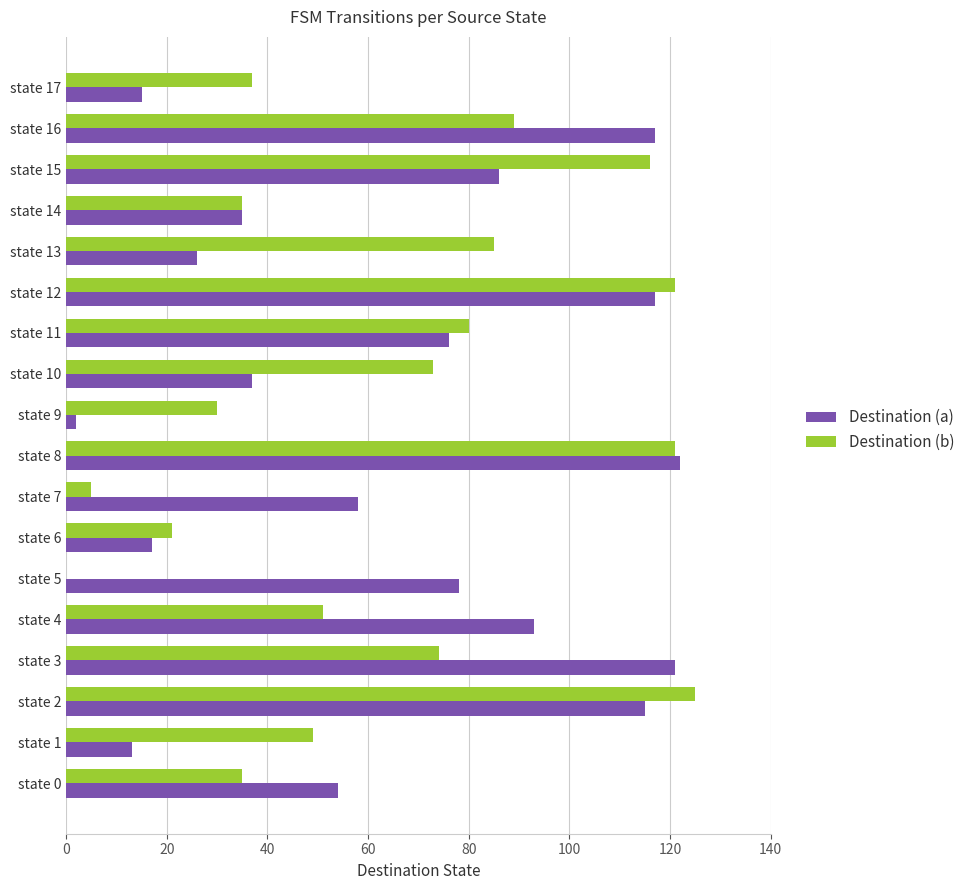

Which series changed the most between state 7 and state 12?

Destination (b)